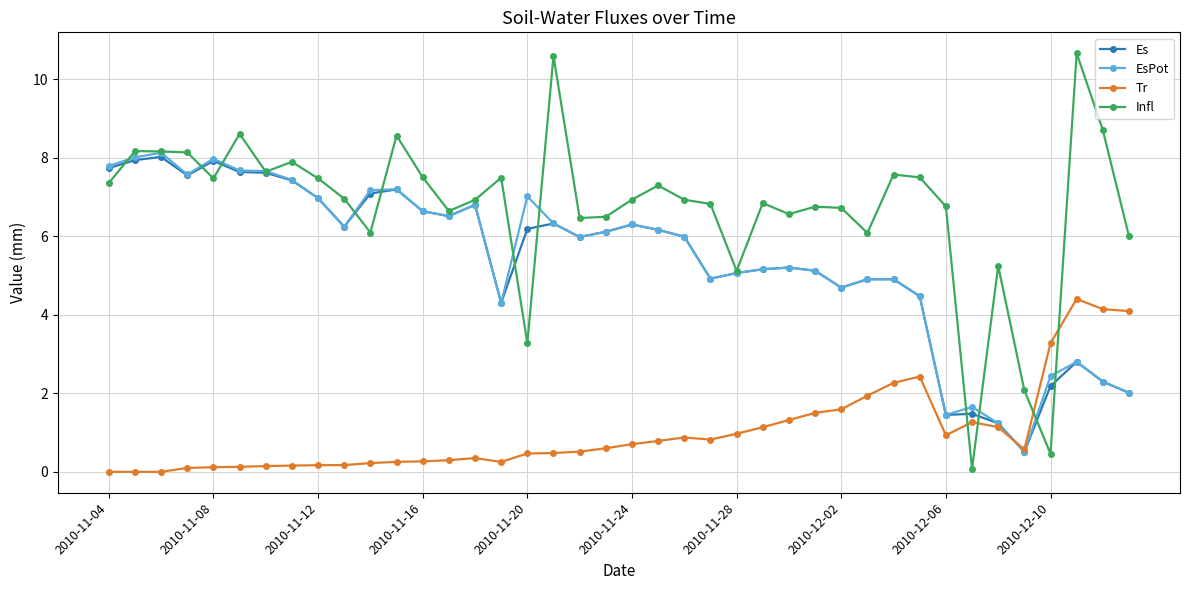

Which series has the largest range (max minus min)?

Infl